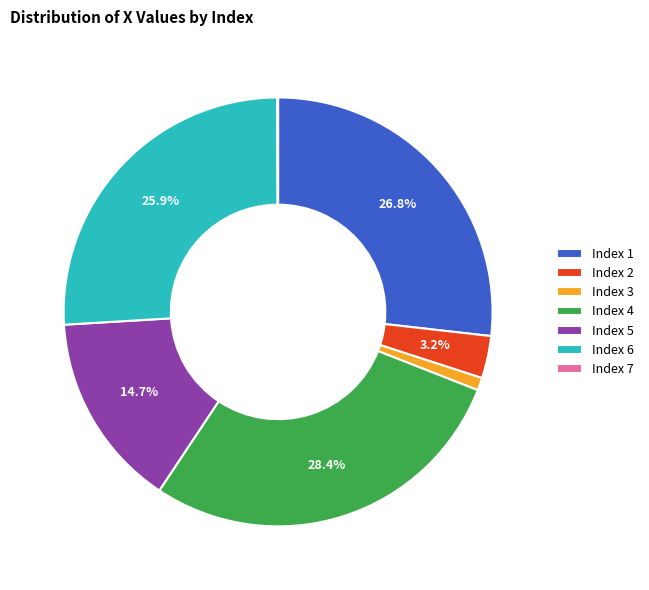

Approximately how many times larger is the value at Index 6 compared to Index 4?

0.9